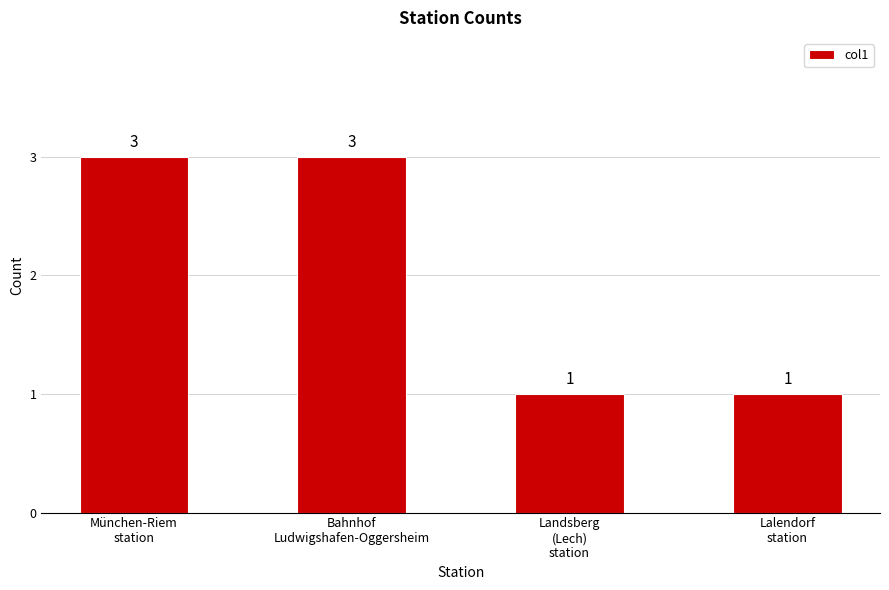

What is the change in value from München-Riem
station to Lalendorf
station?

-2